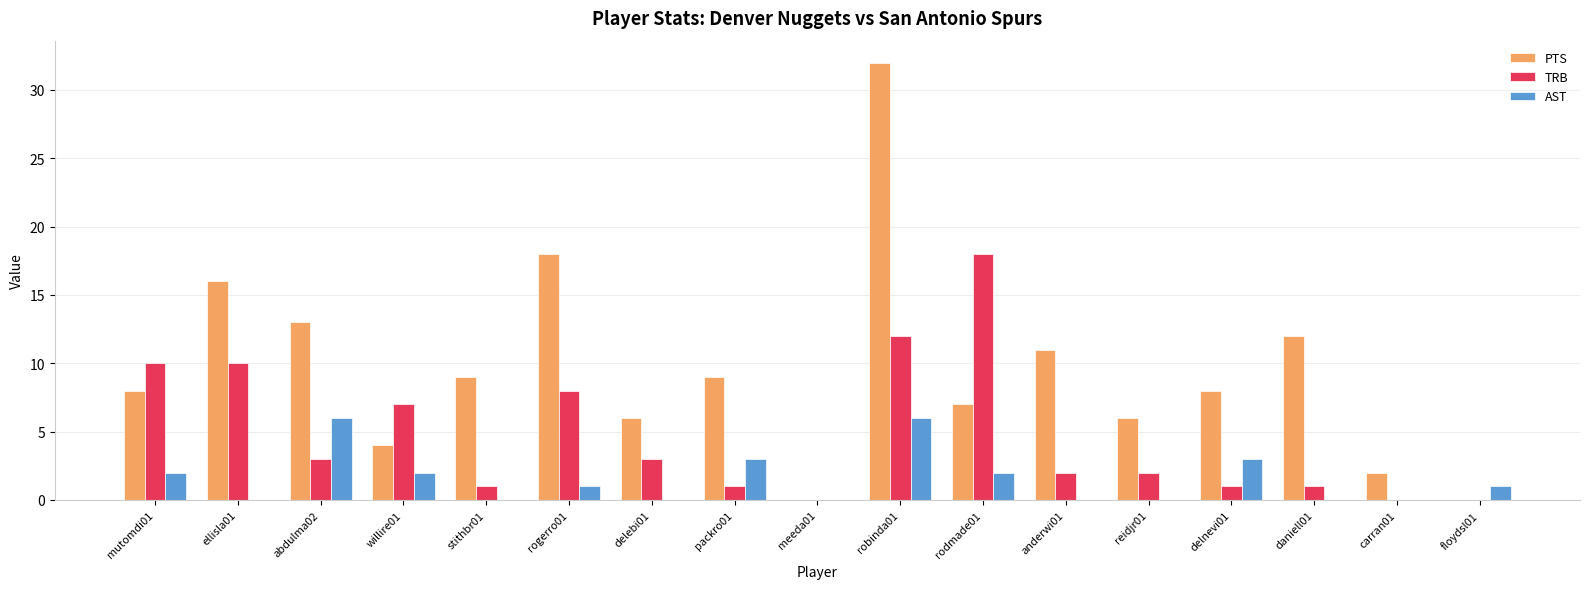

Which series has the largest total across all categories?

PTS